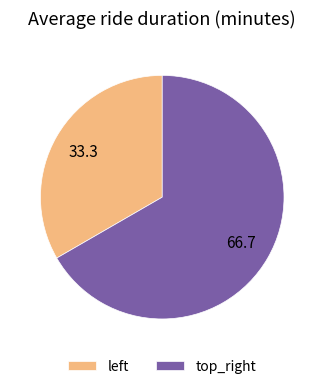

Which slice is the smallest?

left